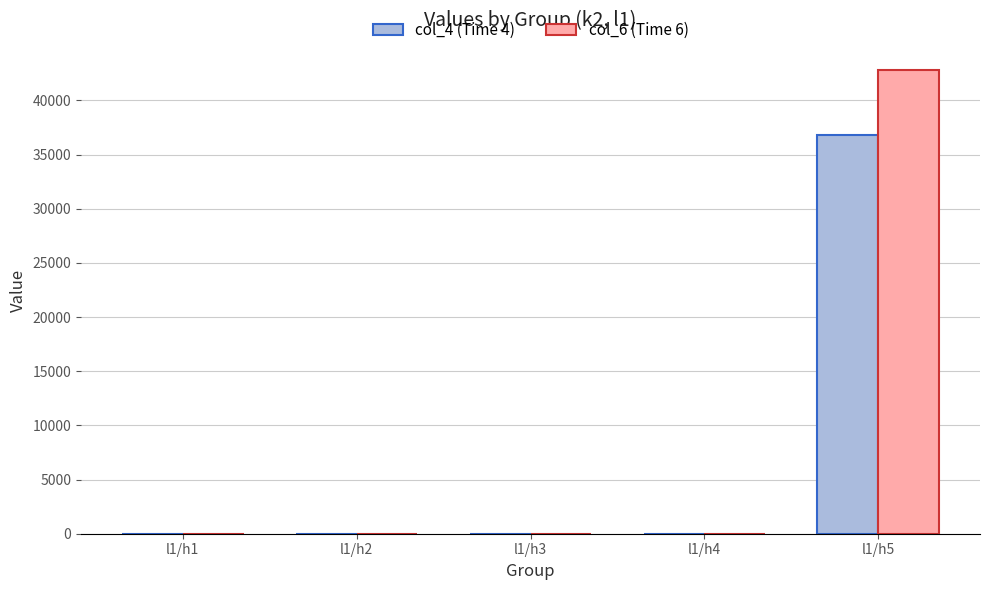

How many groups of bars are there?

5